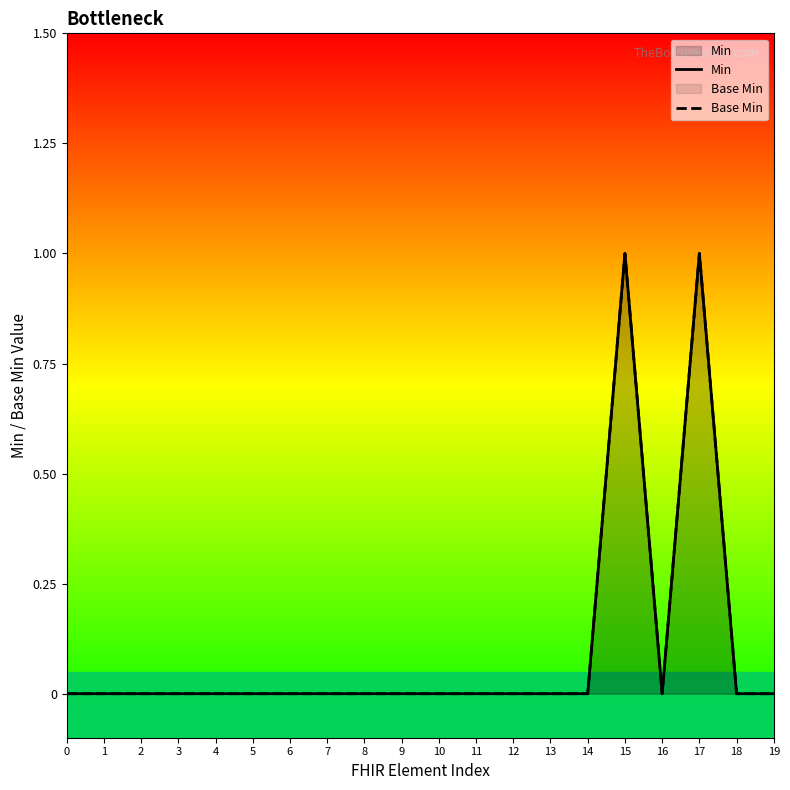

How many data points does each series have?

20